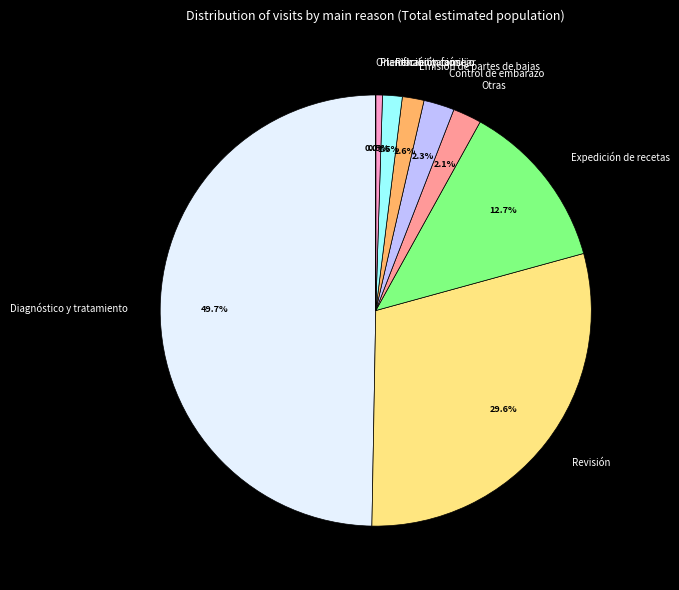

Does Control de embarazo account for over 50% of the chart?

No